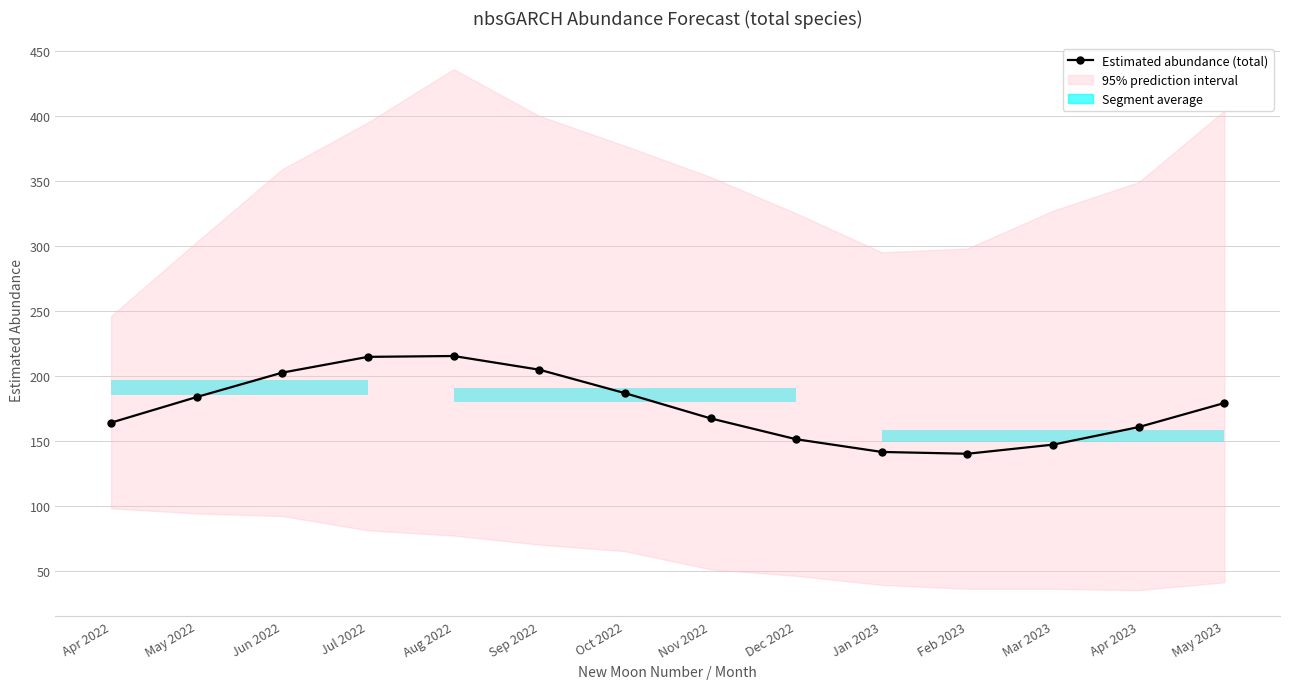

What is the maximum value shown in the chart?

215.2